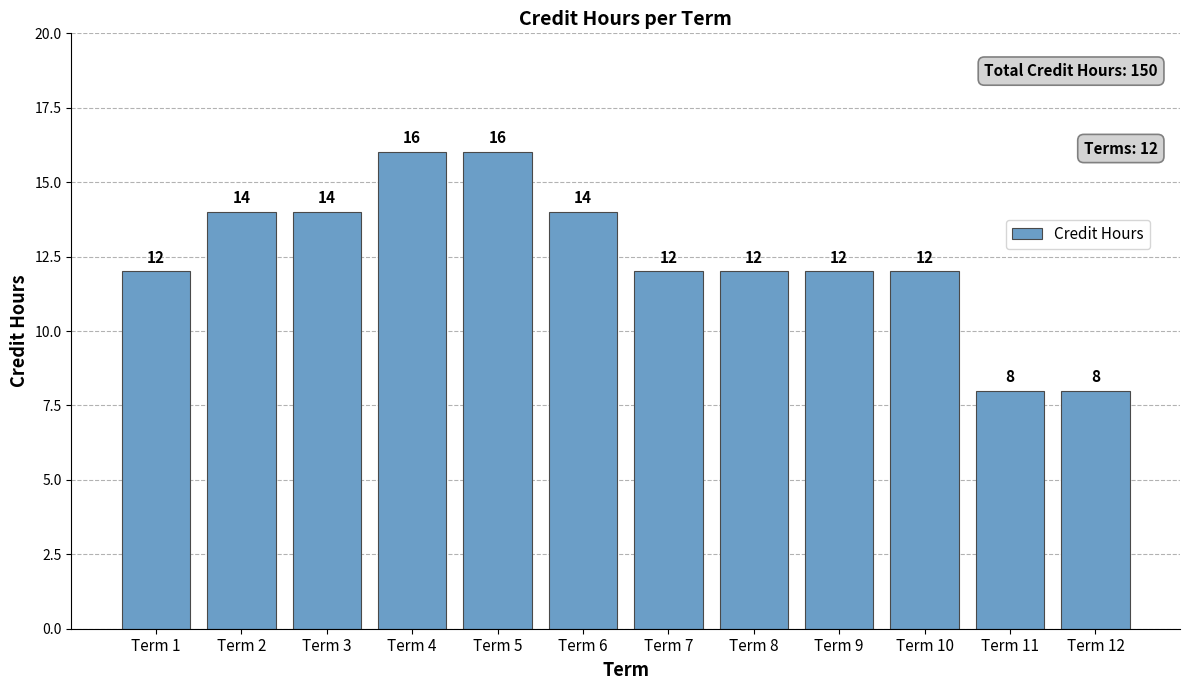

Reading left to right, extract all data points from this chart.

Term 1=12	Term 2=14	Term 3=14	Term 4=16	Term 5=16	Term 6=14	Term 7=12	Term 8=12	Term 9=12	Term 10=12	Term 11=8	Term 12=8